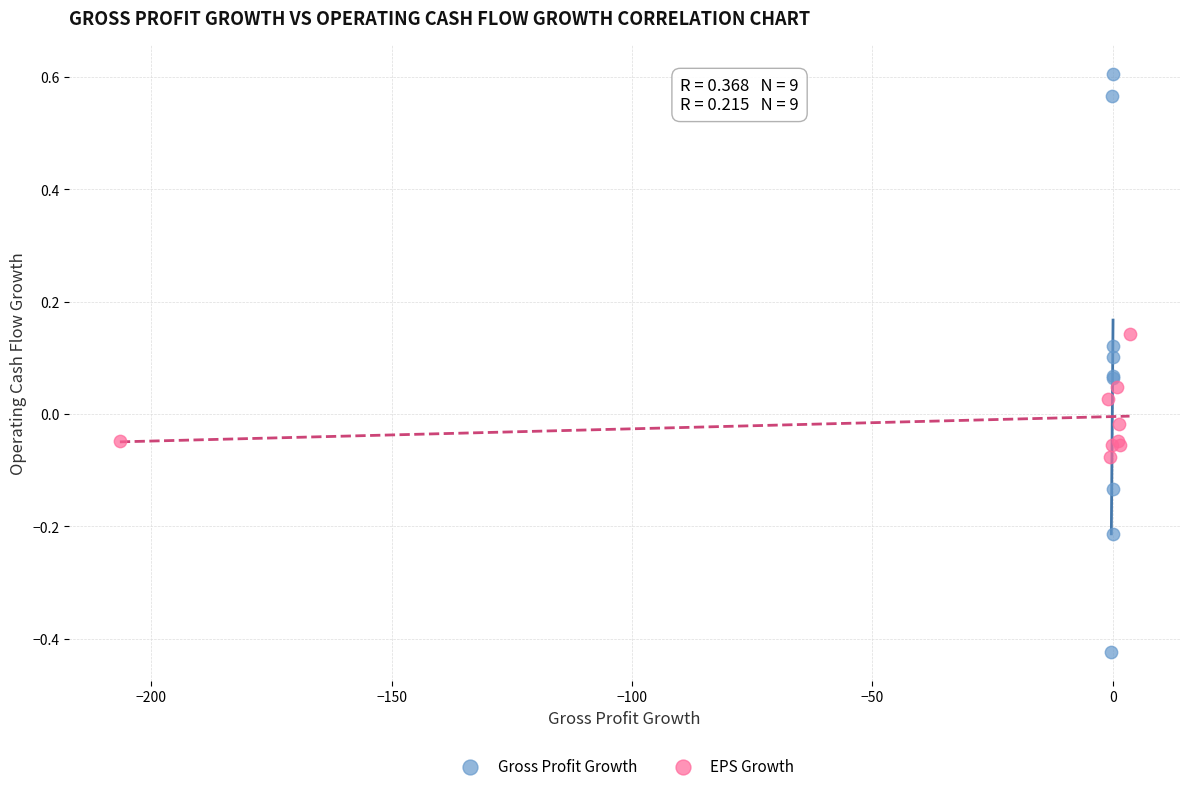

Which series reaches the maximum Y coordinate?

Gross Profit Growth